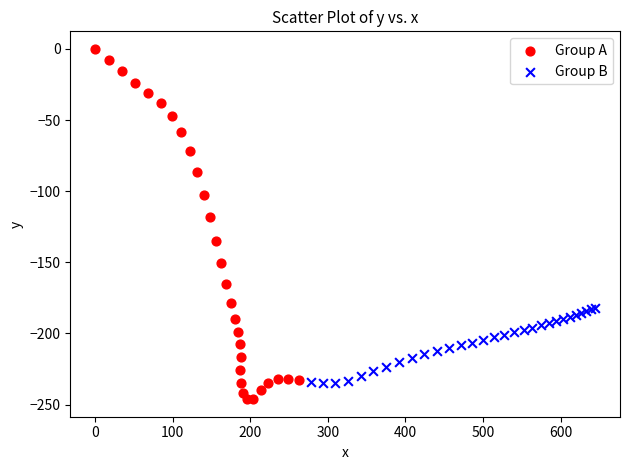

Which series has the largest Y range (max minus min)?

Group A